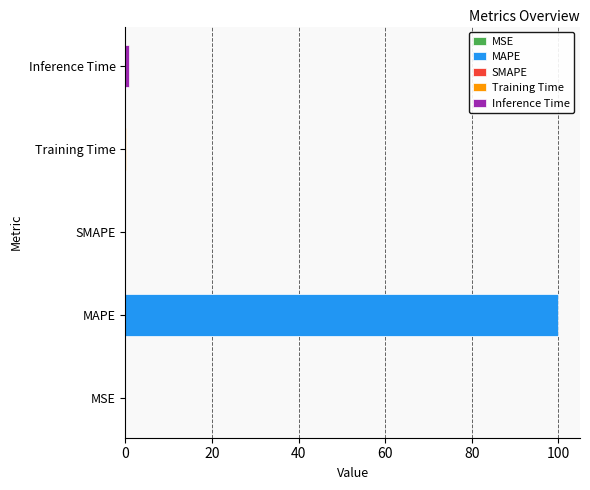

What position from the left is MAPE?

2